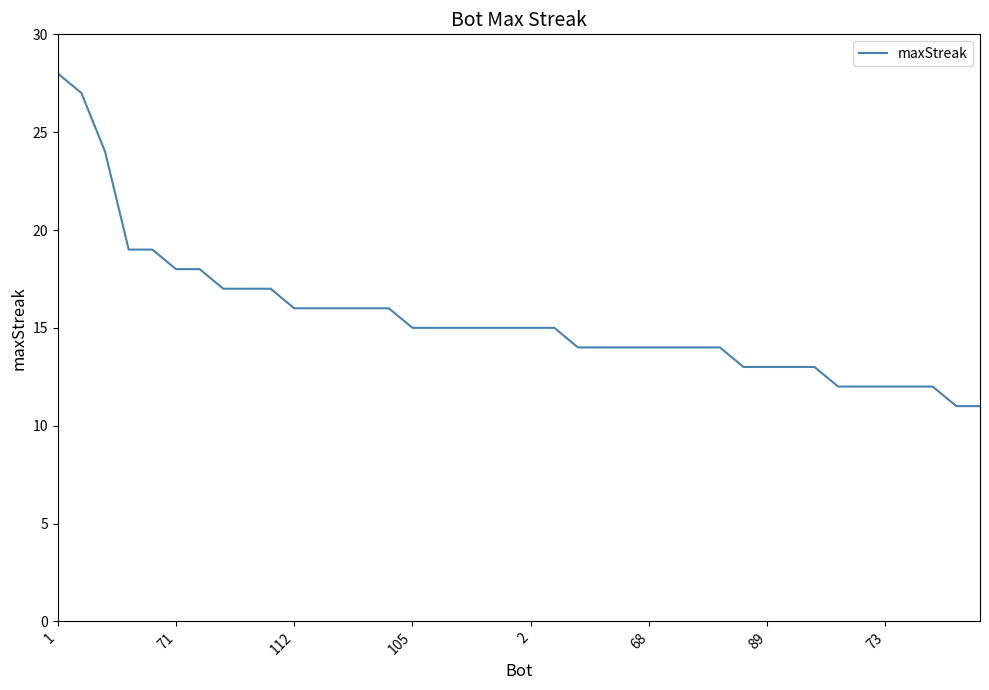

What is the greatest value displayed?

28